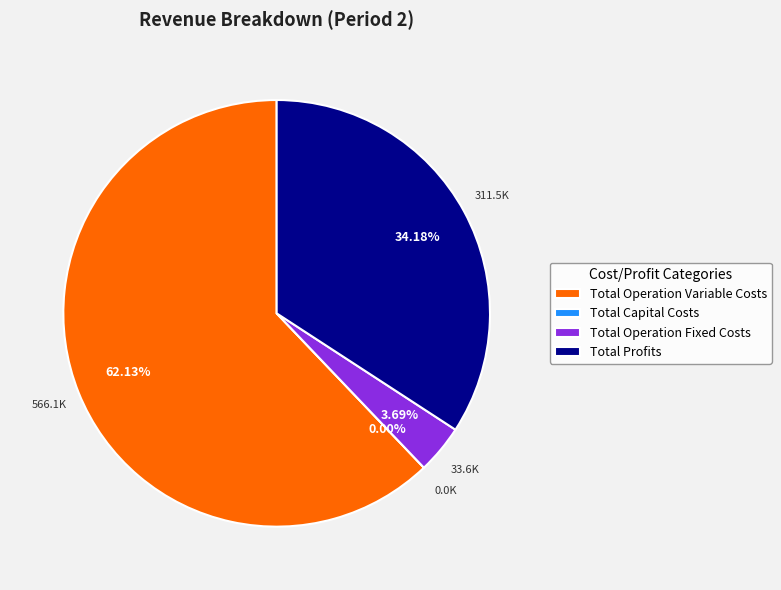

How many segments does this pie chart have?

4